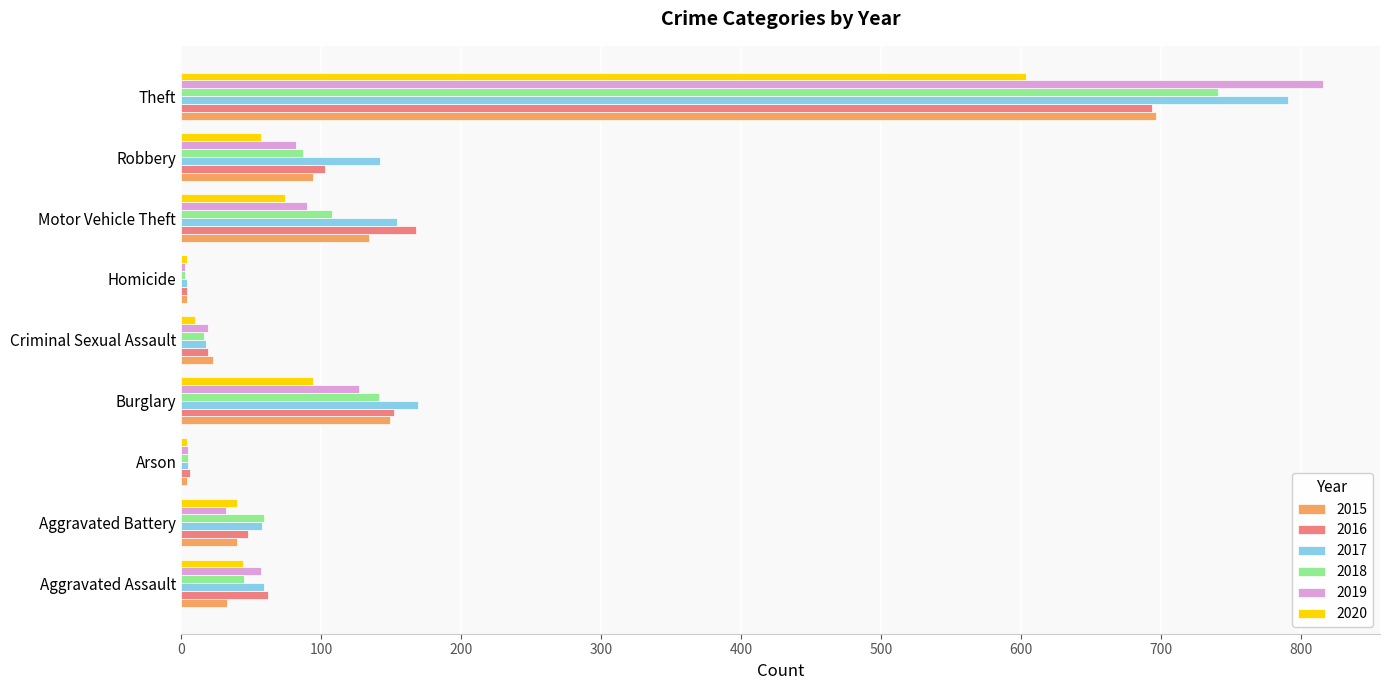

What is the difference between the highest and lowest values at Aggravated Battery?

27